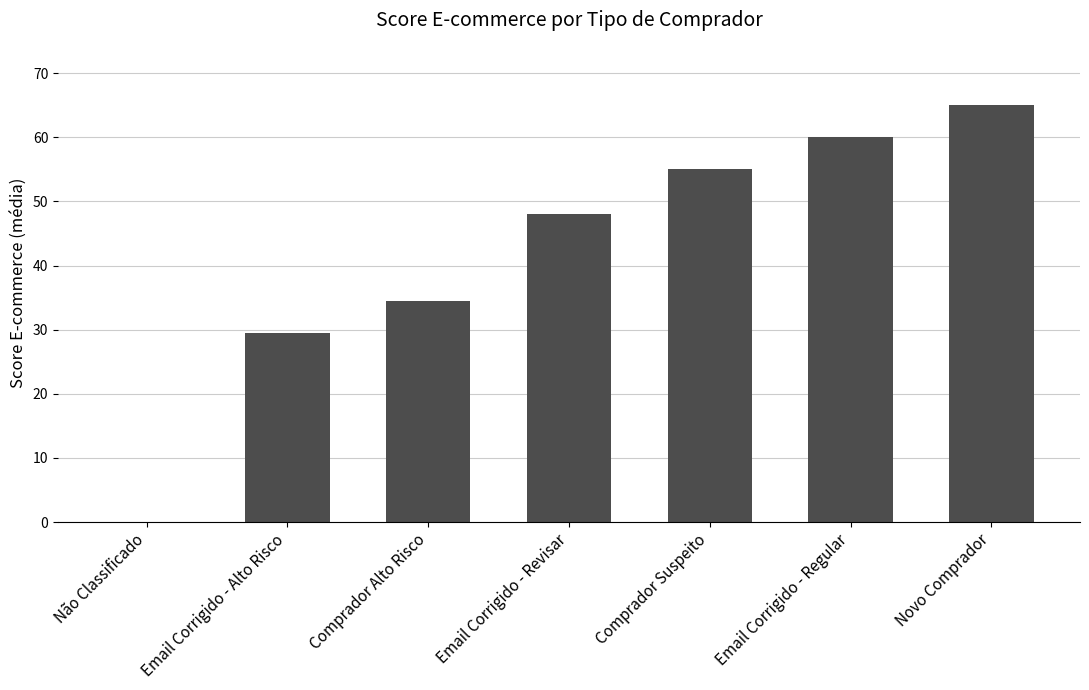

What is the approximate value at Email Corrigido - Alto Risco?

29.5